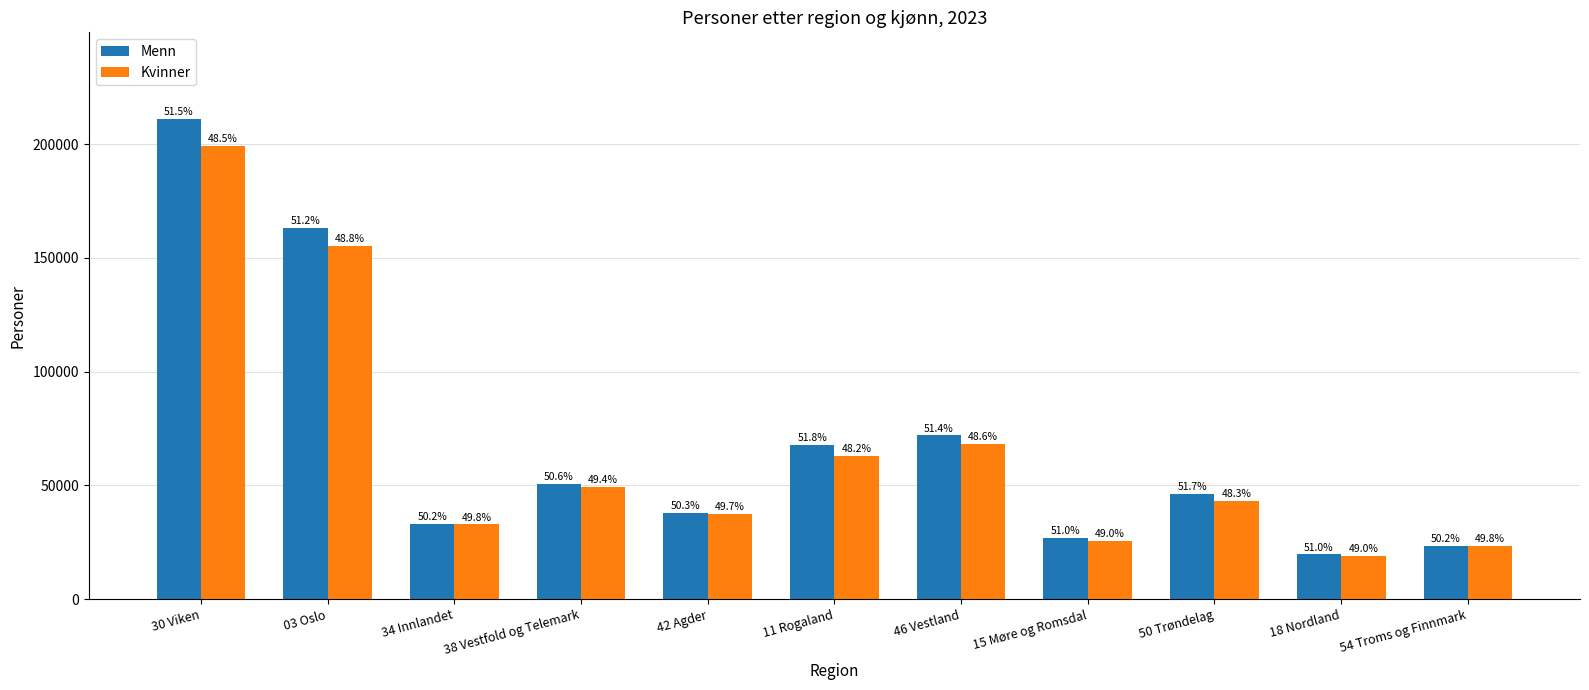

What are all the series names shown in the legend?

Menn, Kvinner